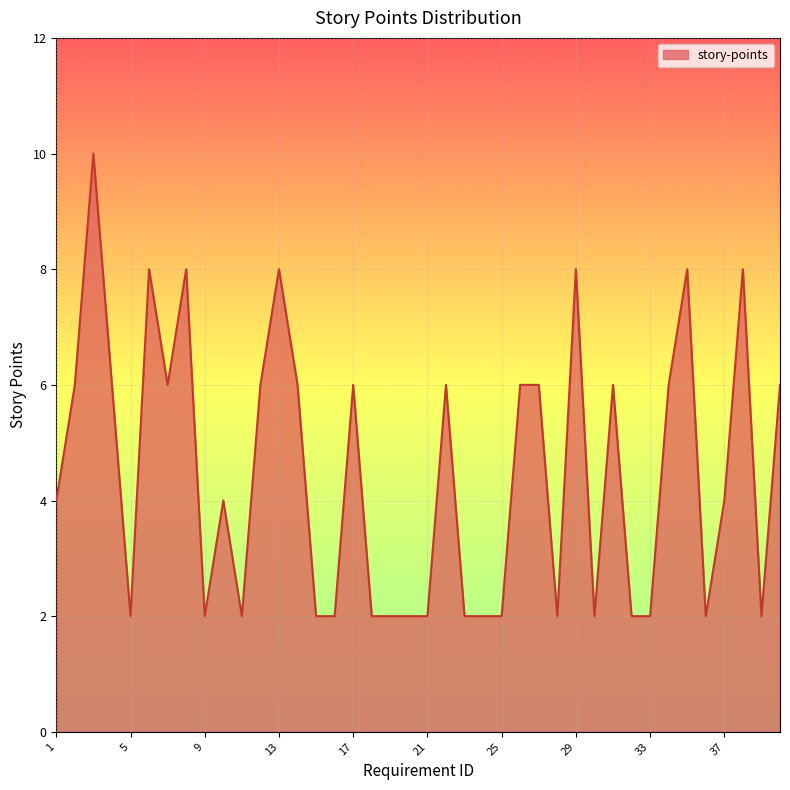

What is the maximum value shown in the chart?

10